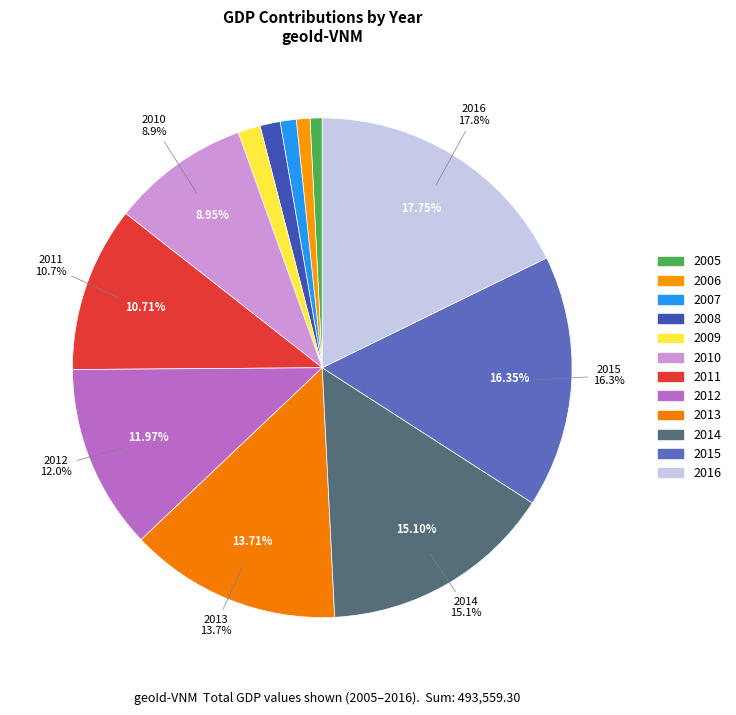

What is the ratio of the value at 2008 to the value at 2015?

0.1